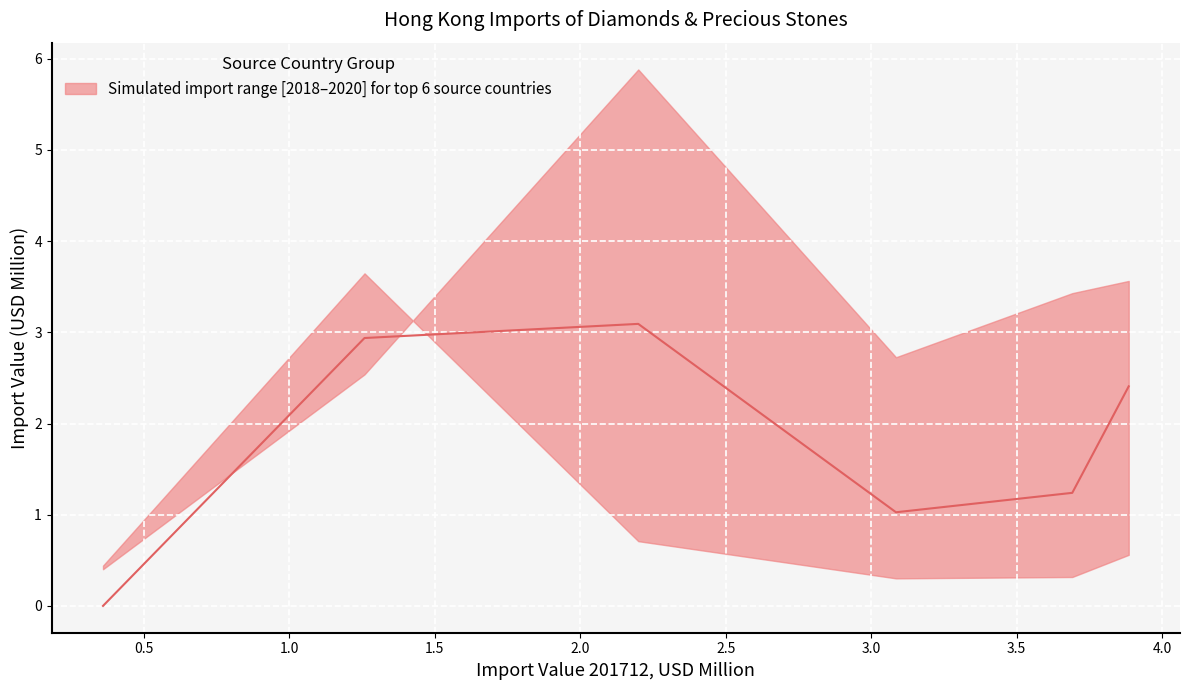

How many positive values are there?

5